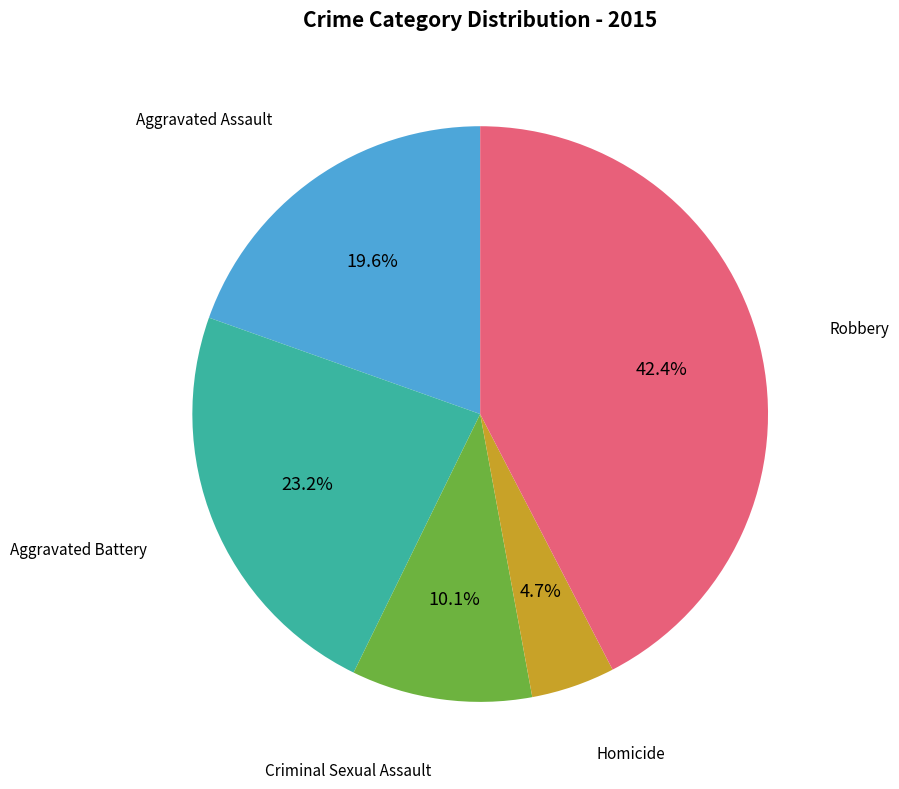

Is there a majority slice in this chart?

No